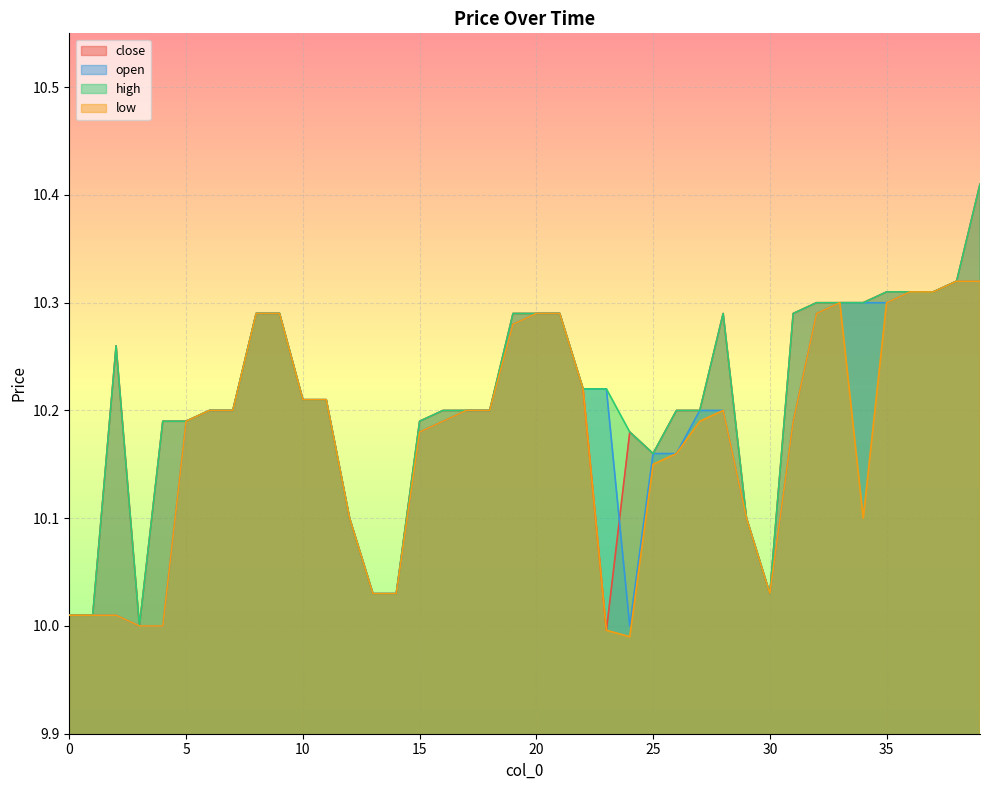

What is the sum of the low values at 26 and 1?

20.2